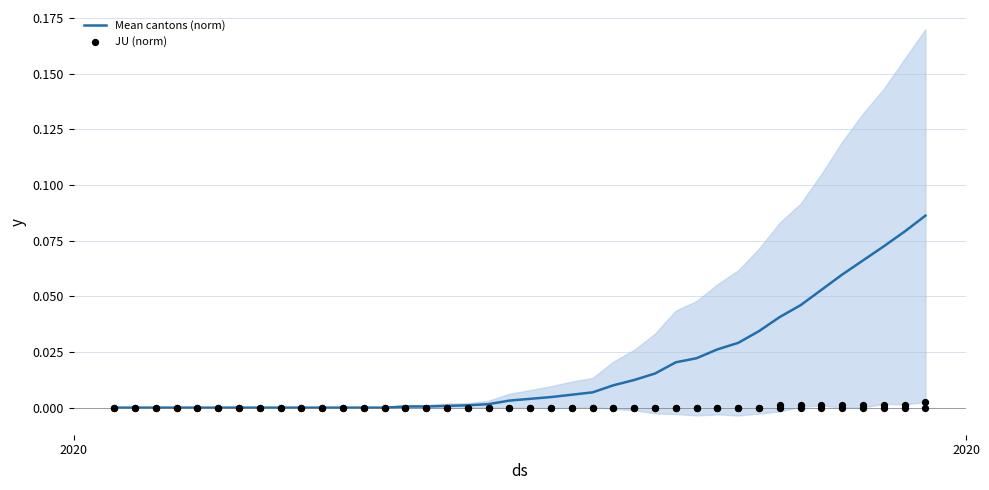

What are all the series names shown in the legend?

Mean cantons (norm), JU (norm)